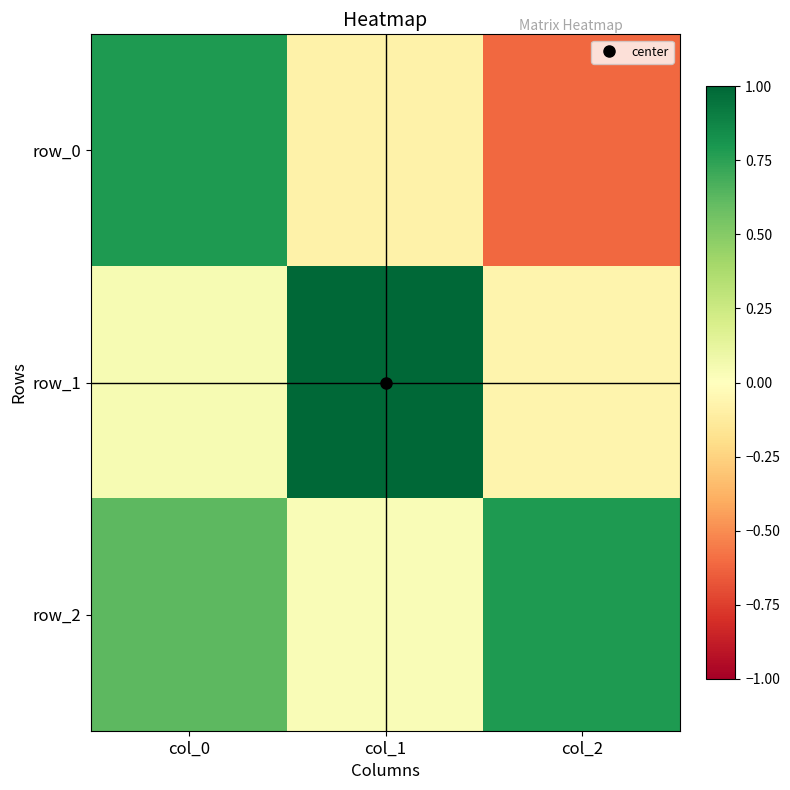

The row_0 series shows -0.6 at col_2. True or false?

True